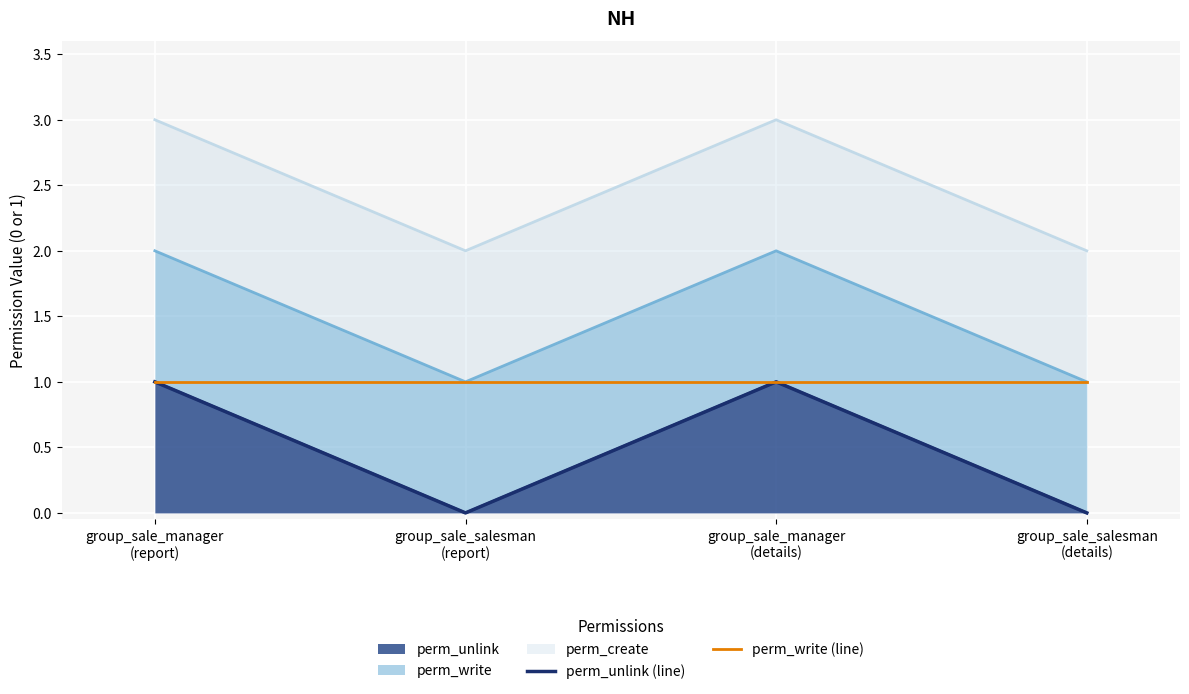

True or false: perm_write (line) has more than 1 interior local peaks.

False